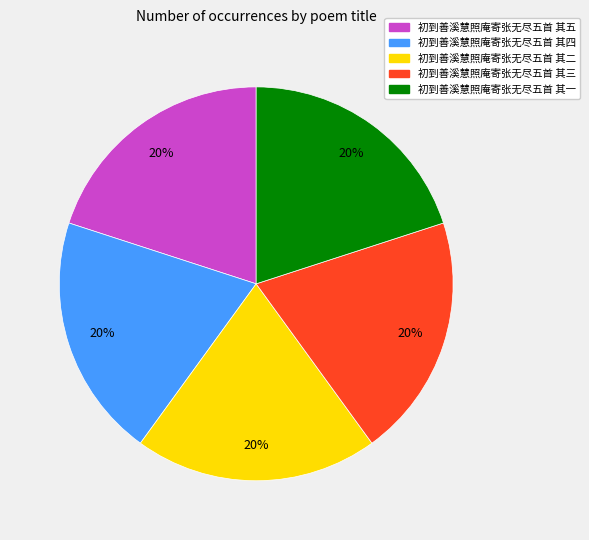

Is the sum of 初到善溪慧照庵寄张无尽五首 其三 and 初到善溪慧照庵寄张无尽五首 其一 greater than half?

No